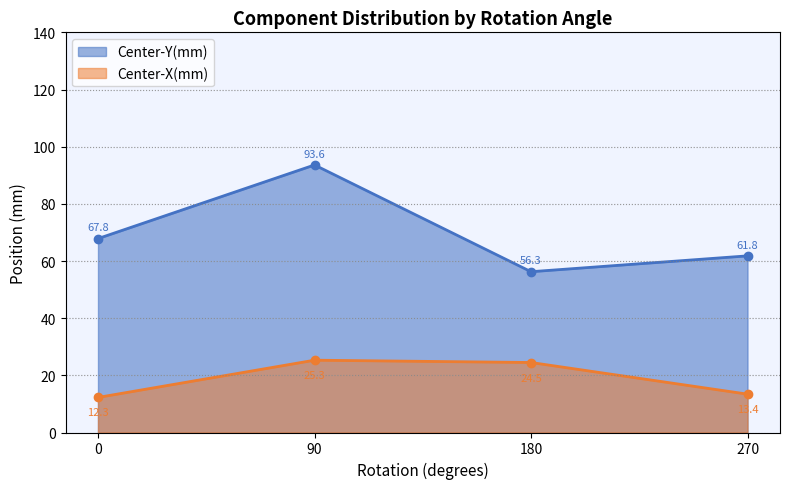

At how many categories does at least one series exceed 89?

1